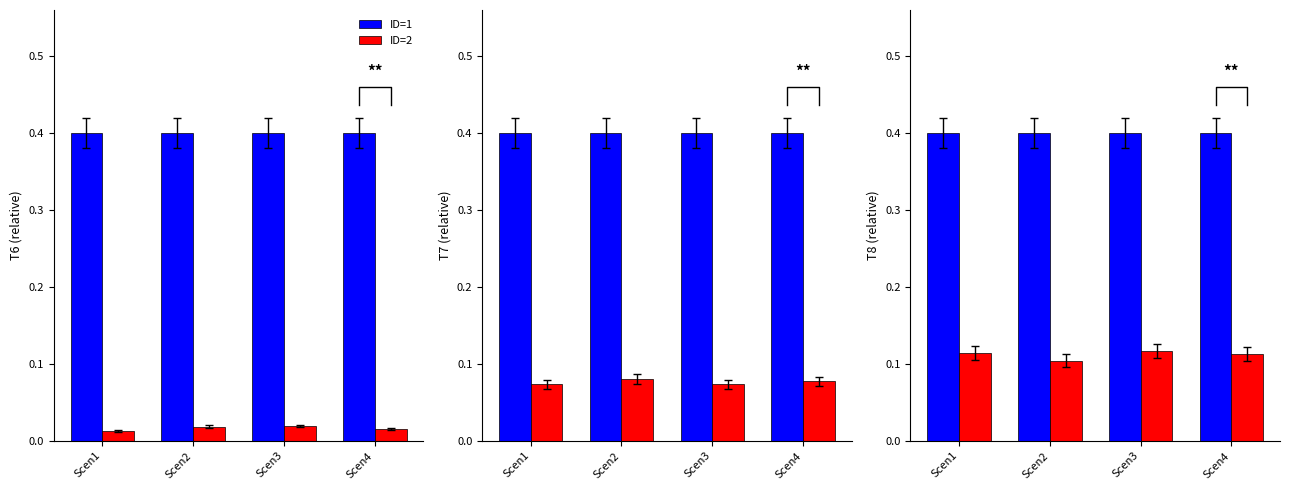

The value of ID=1 at Scen4 is 0.4. True or false?

True